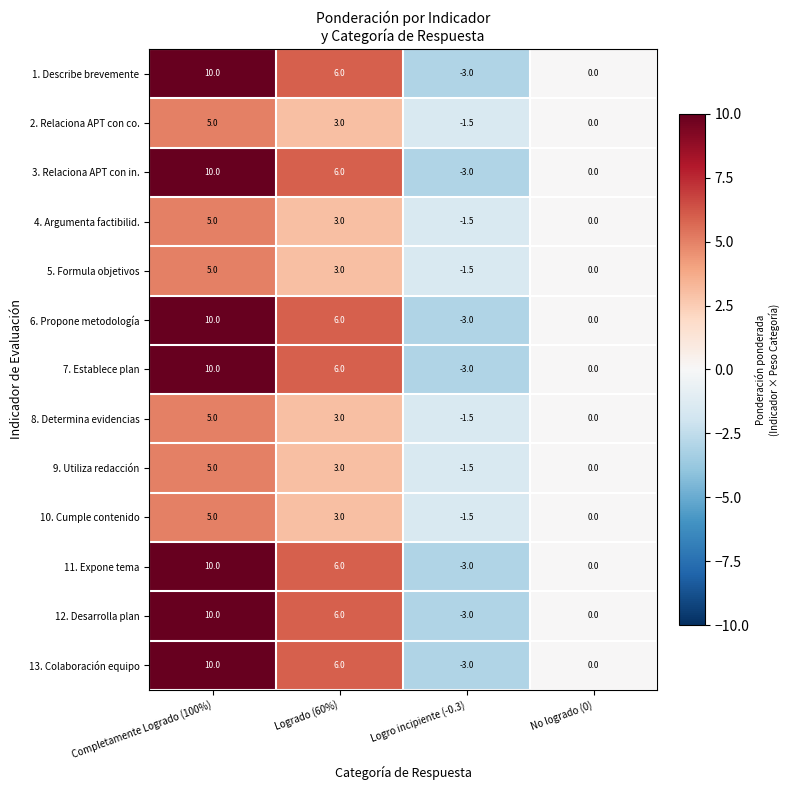

What is the spread (max minus min) of values at Logrado (60%)?

3.0